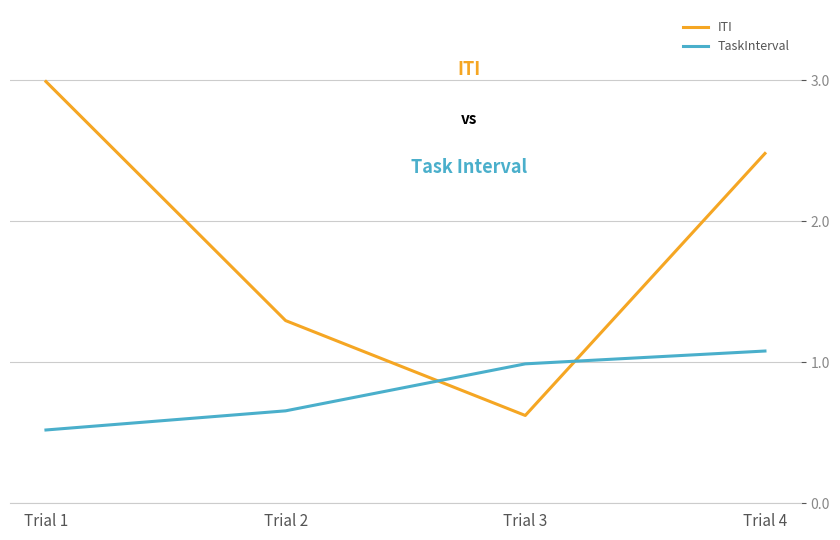

Rank the series by their maximum value, from highest to lowest.

ITI, TaskInterval